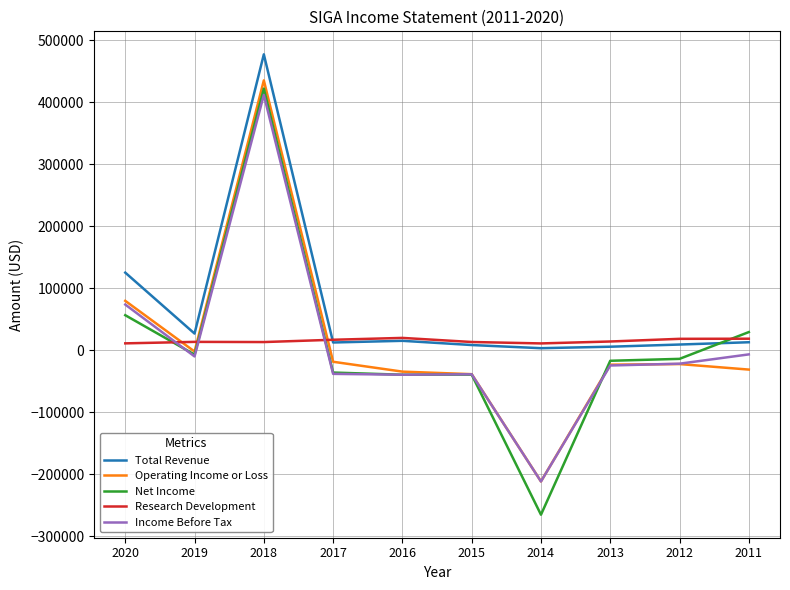

Which series ends up on top after the final intersection of Research Development and Income Before Tax?

Research Development